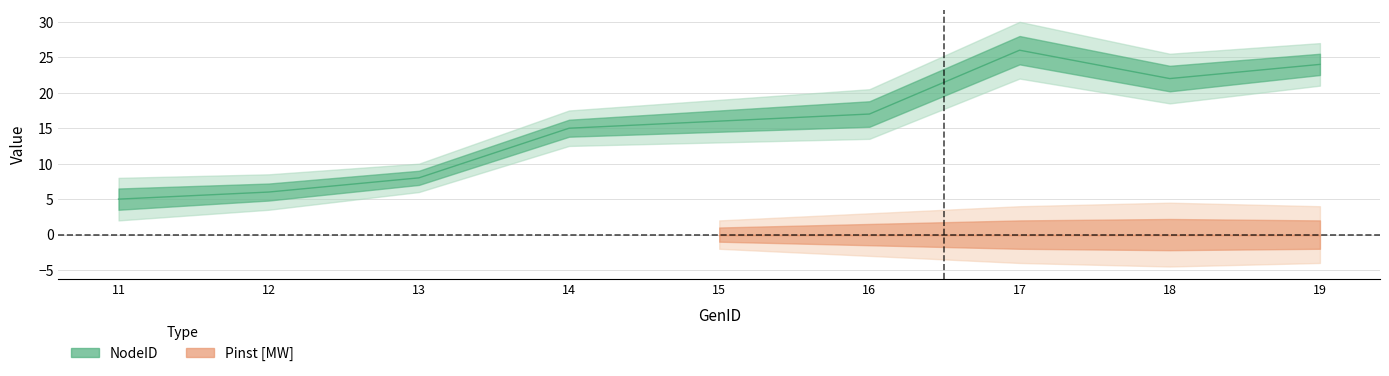

Reading left to right, extract all data points from this chart.

11=5	12=6	13=8	14=15	15=16	16=17	17=26	18=22	19=24